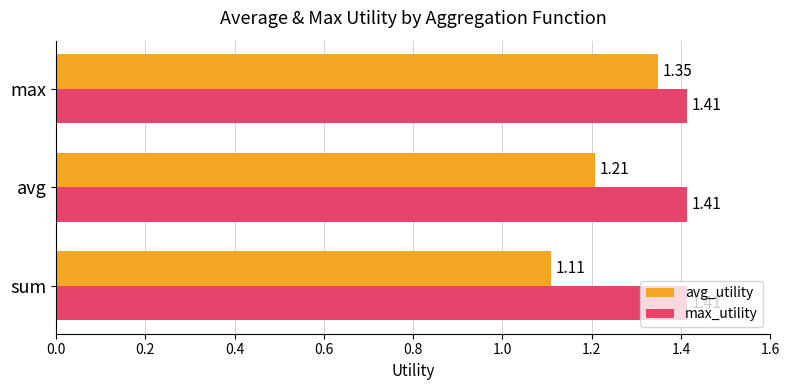

What is the sum of the avg_utility values at max and sum?

2.5